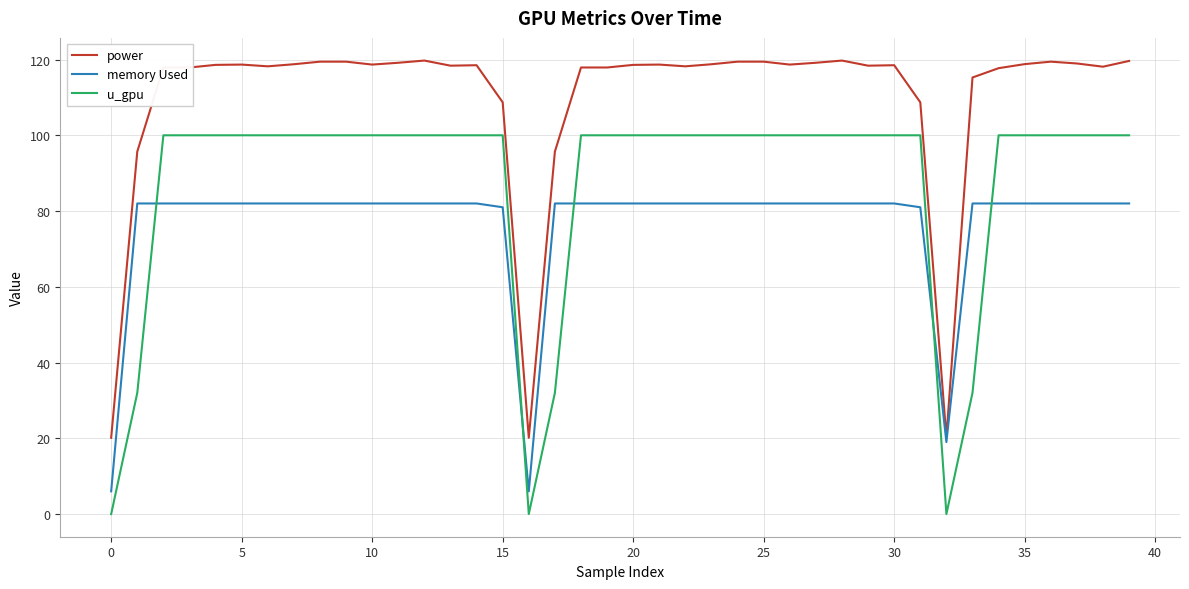

What is the greatest value displayed?

119.7